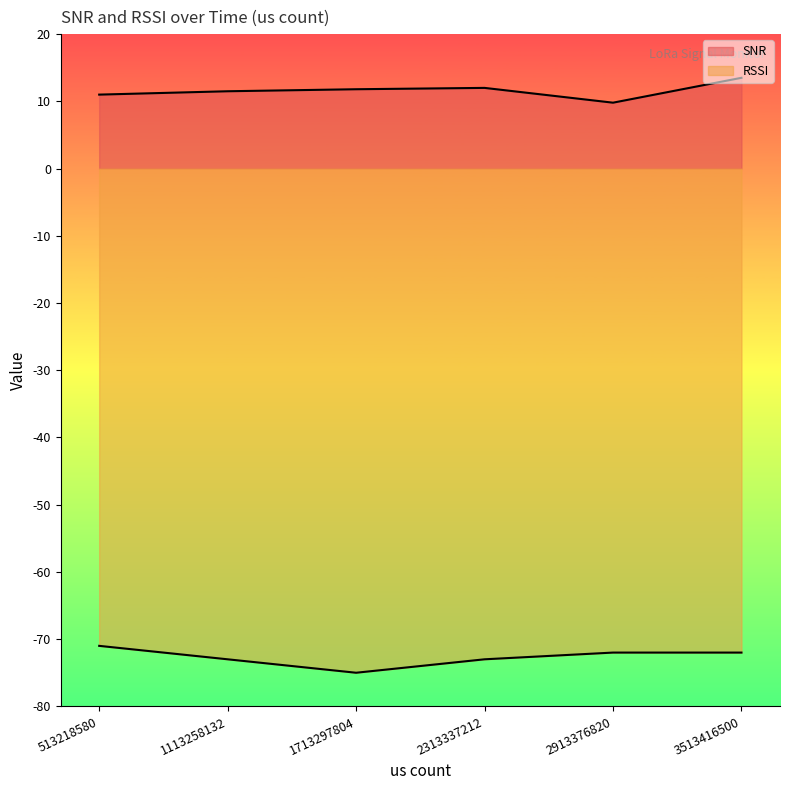

How many data points does each series have?

6